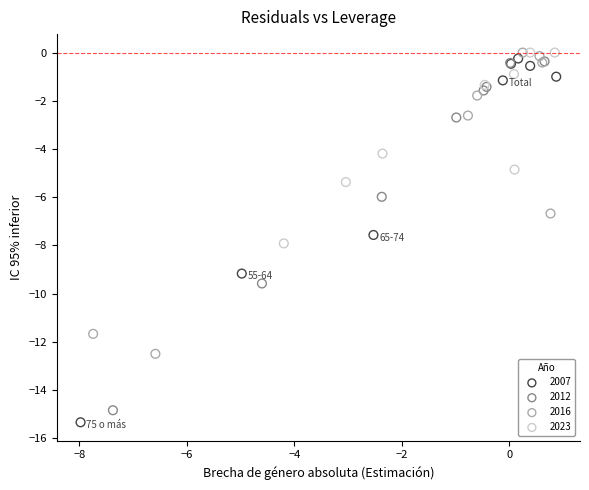

Which series has the widest spread of Y values?

2007